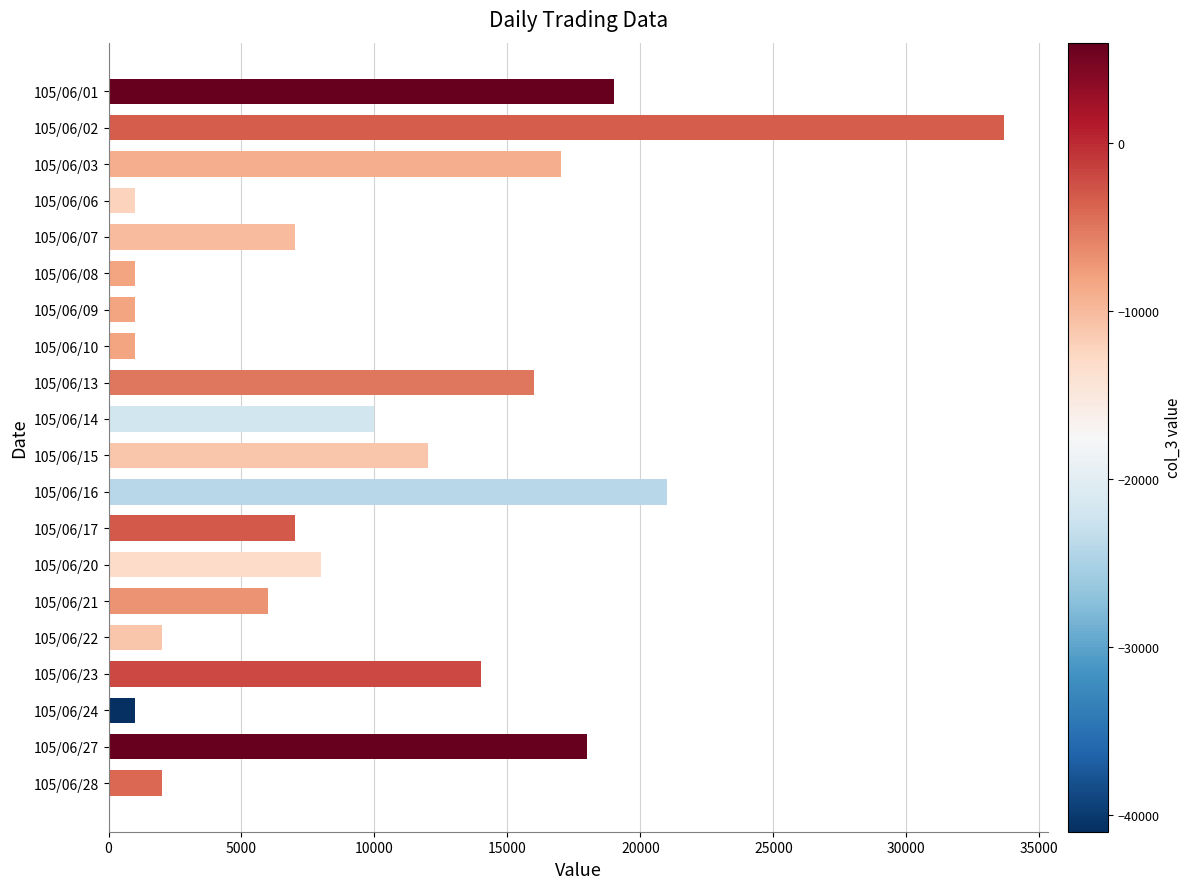

Reading top to bottom, extract all data points from this chart.

19000	33656	17000	1000	7000	1000	1000	1000	16000	10000	12000	21000	7000	8000	6000	2000	14000	1000	18000	2000